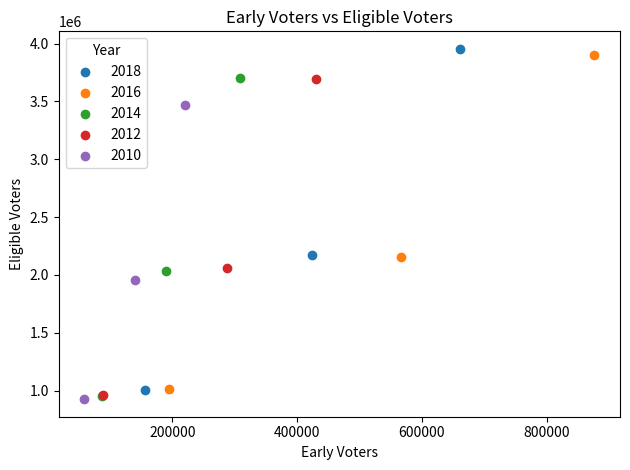

Which series has the widest spread of Y values?

2018